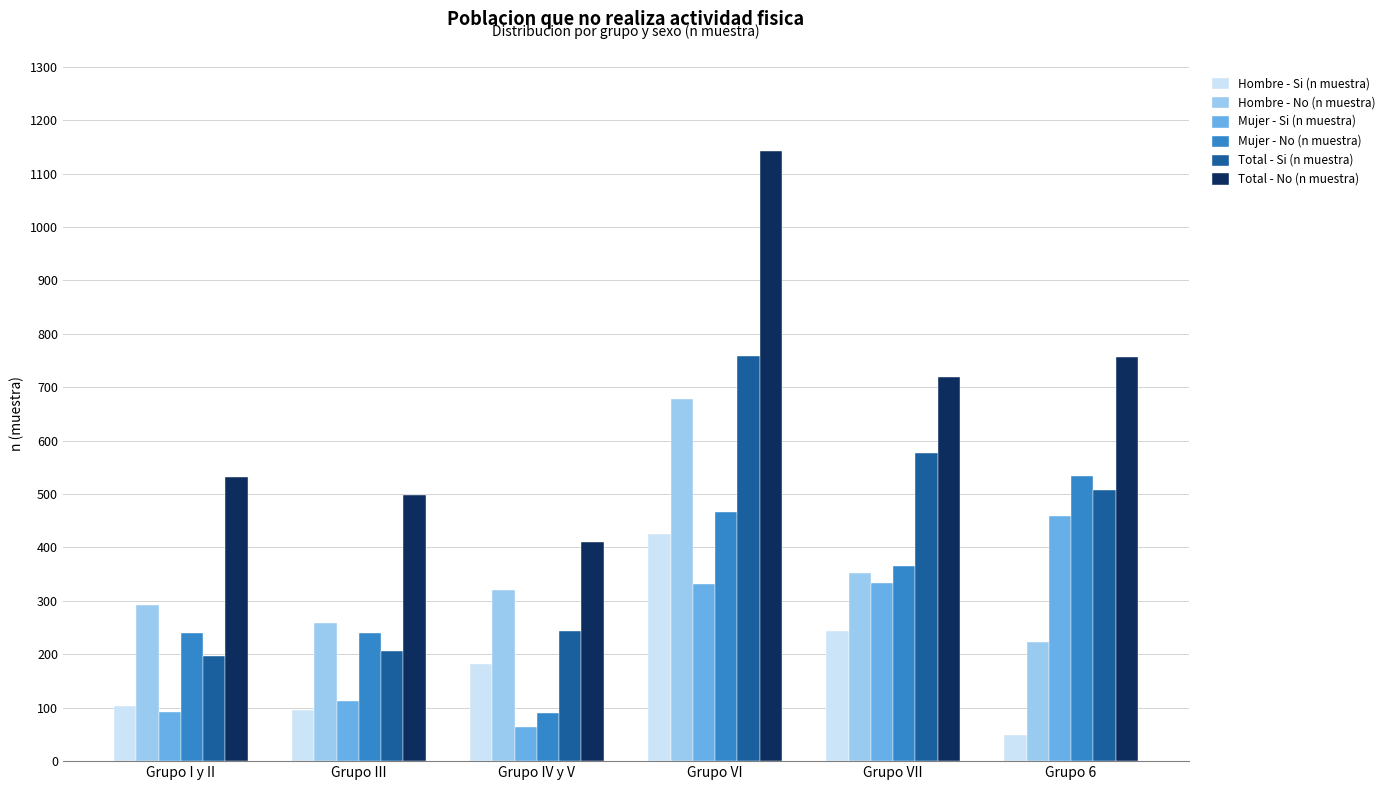

What is the minimum value shown in the chart?

49